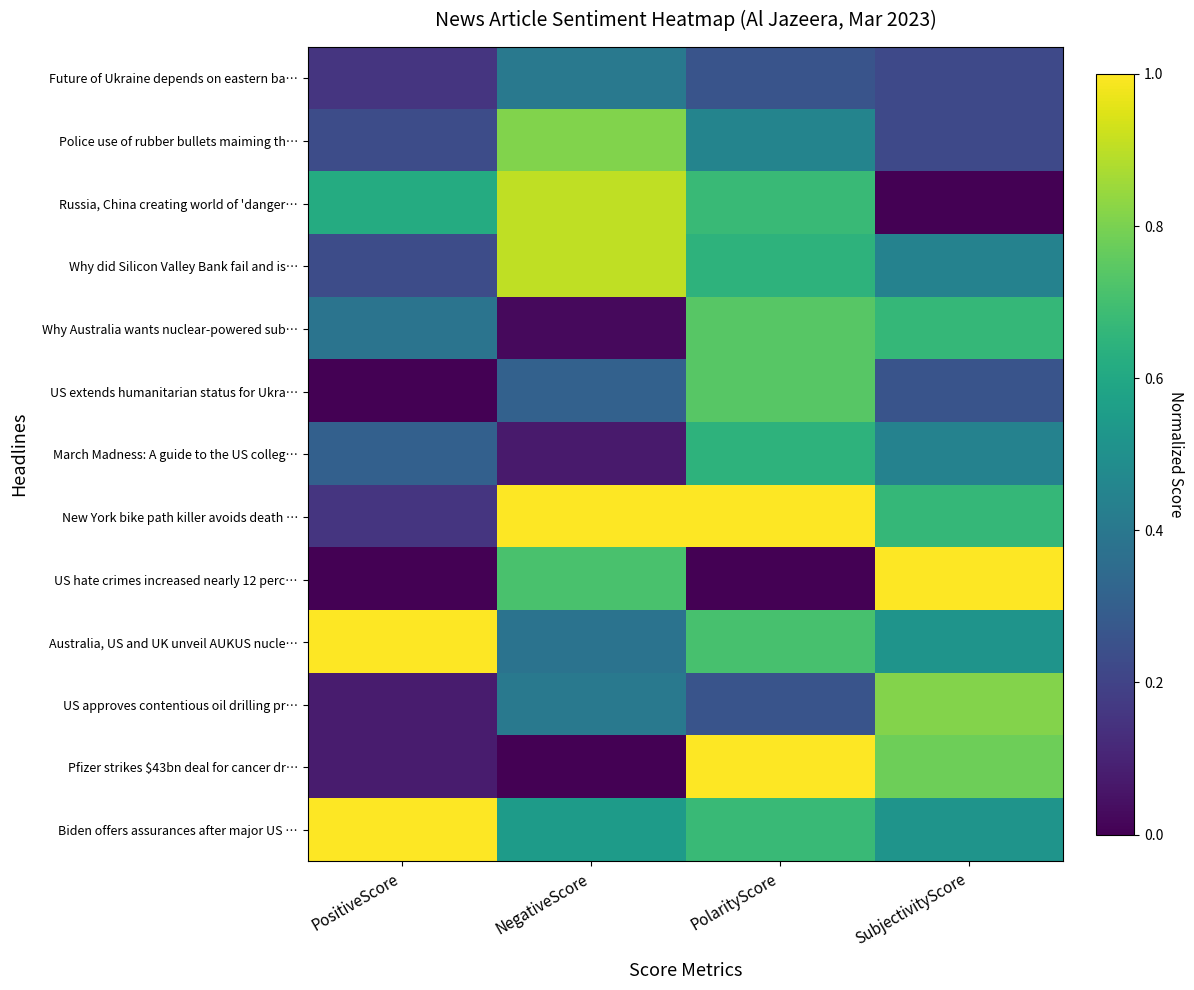

At which category does the chart reach its peak across all series?

NegativeScore